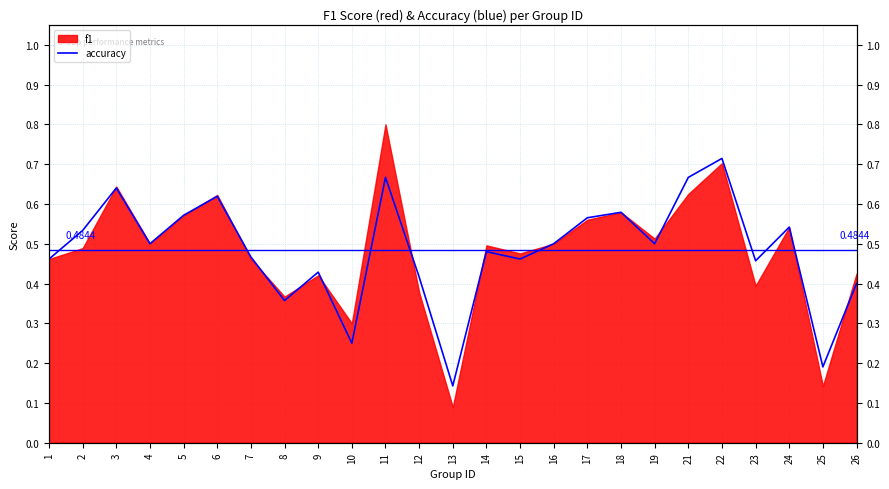

What is the value of the 7th point from the left?

0.5